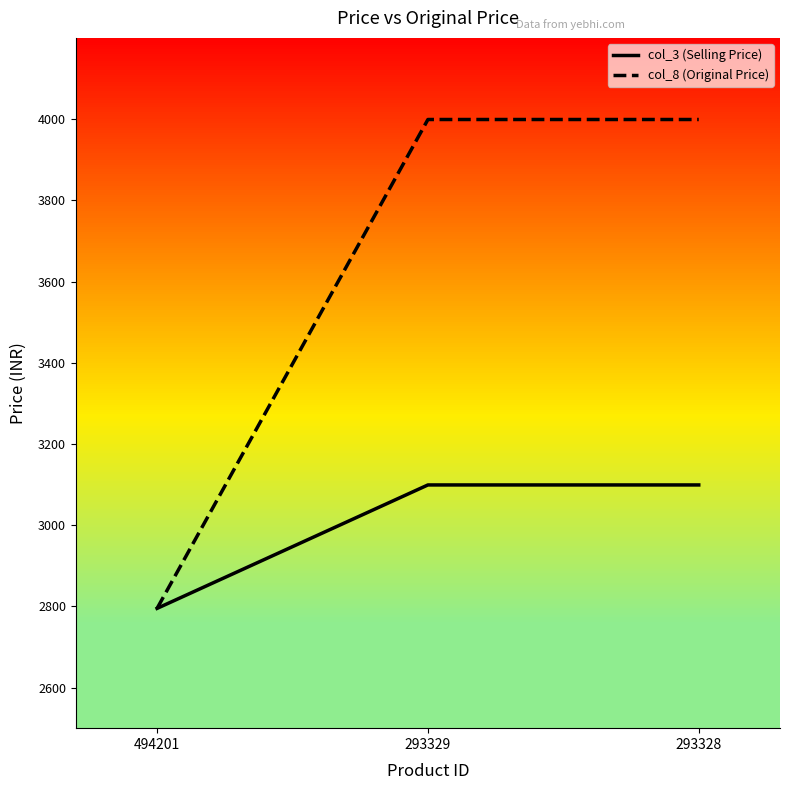

What is the total value across all series at 494201?

5590